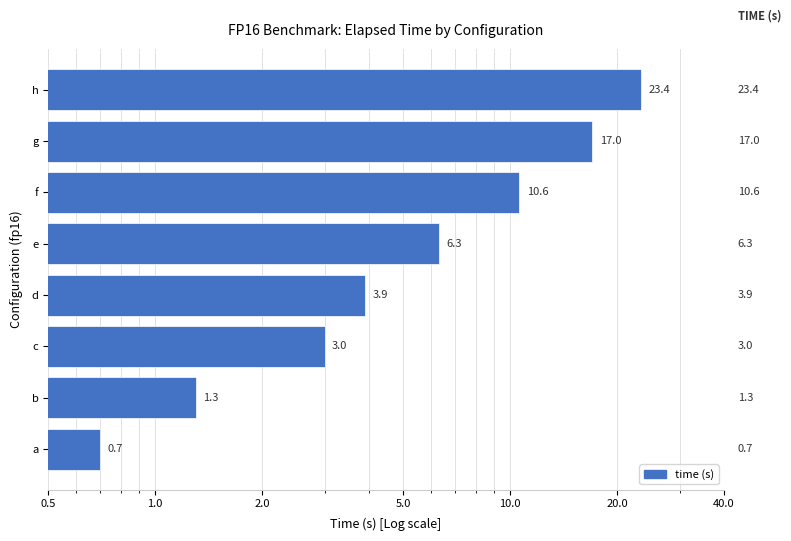

Approximately how many times larger is the value at e compared to b?

4.8